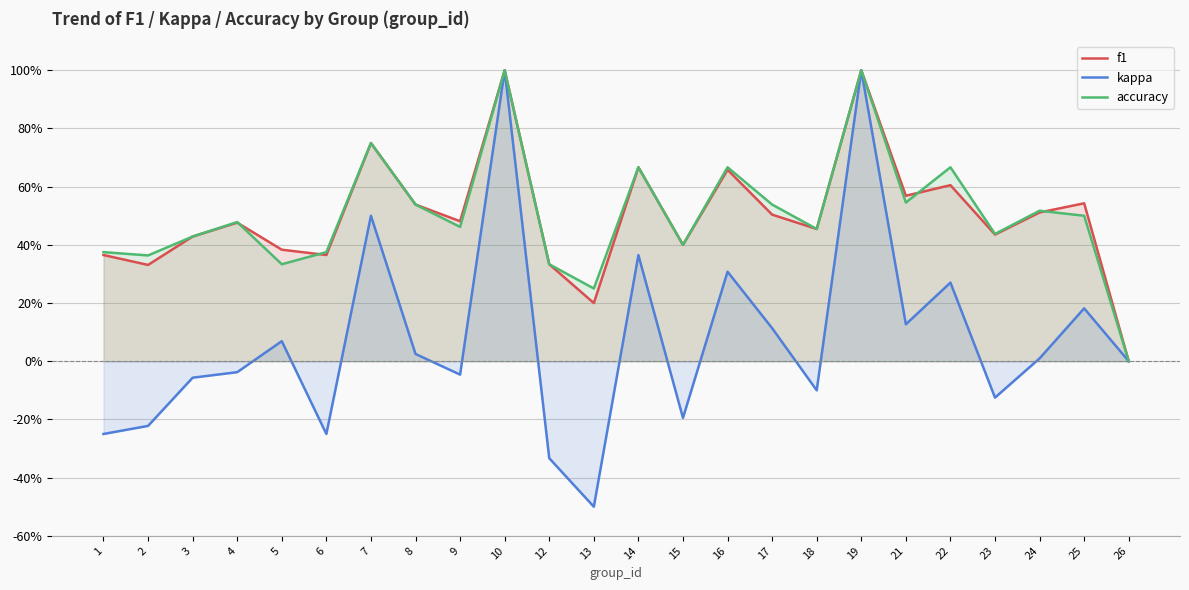

How many interior local peaks does the f1 series have?

8